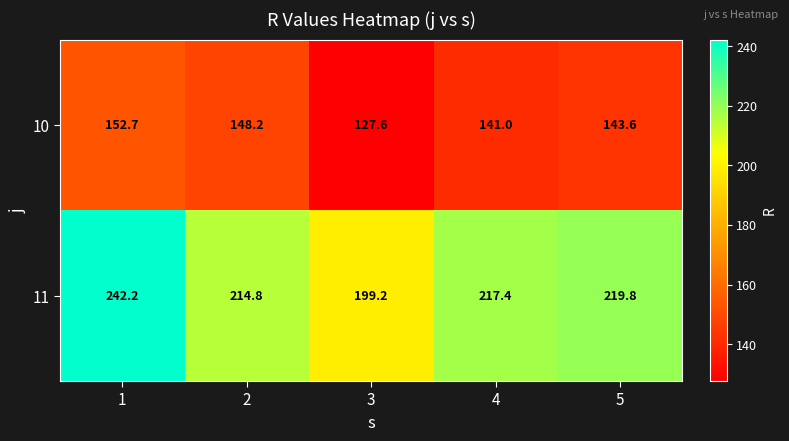

Which series changed the most between 2 and 4?

10